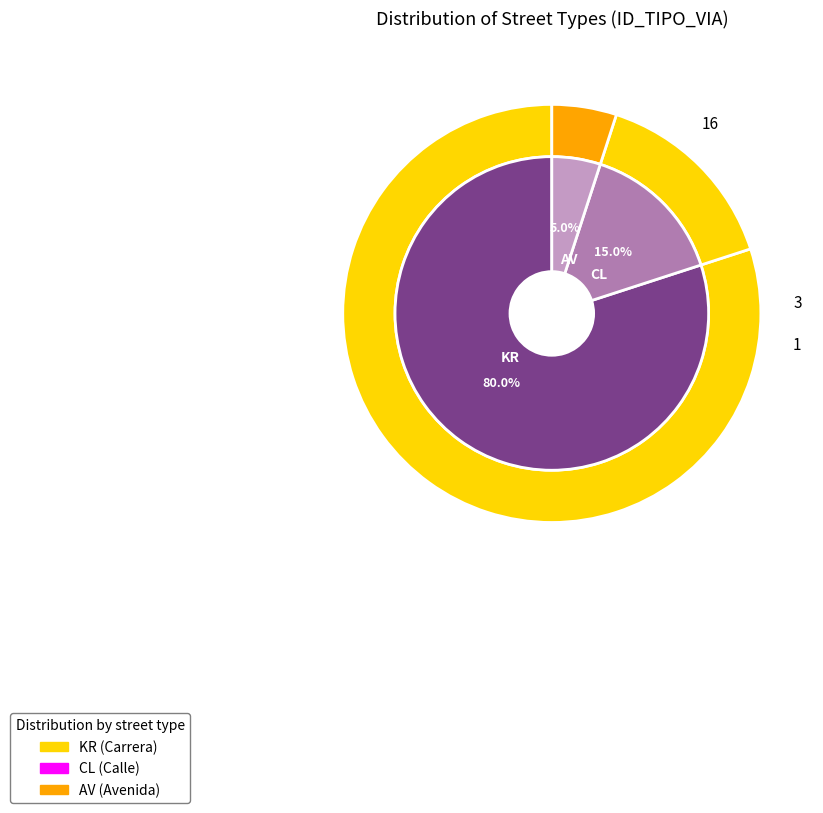

How many segments does this pie chart have?

3